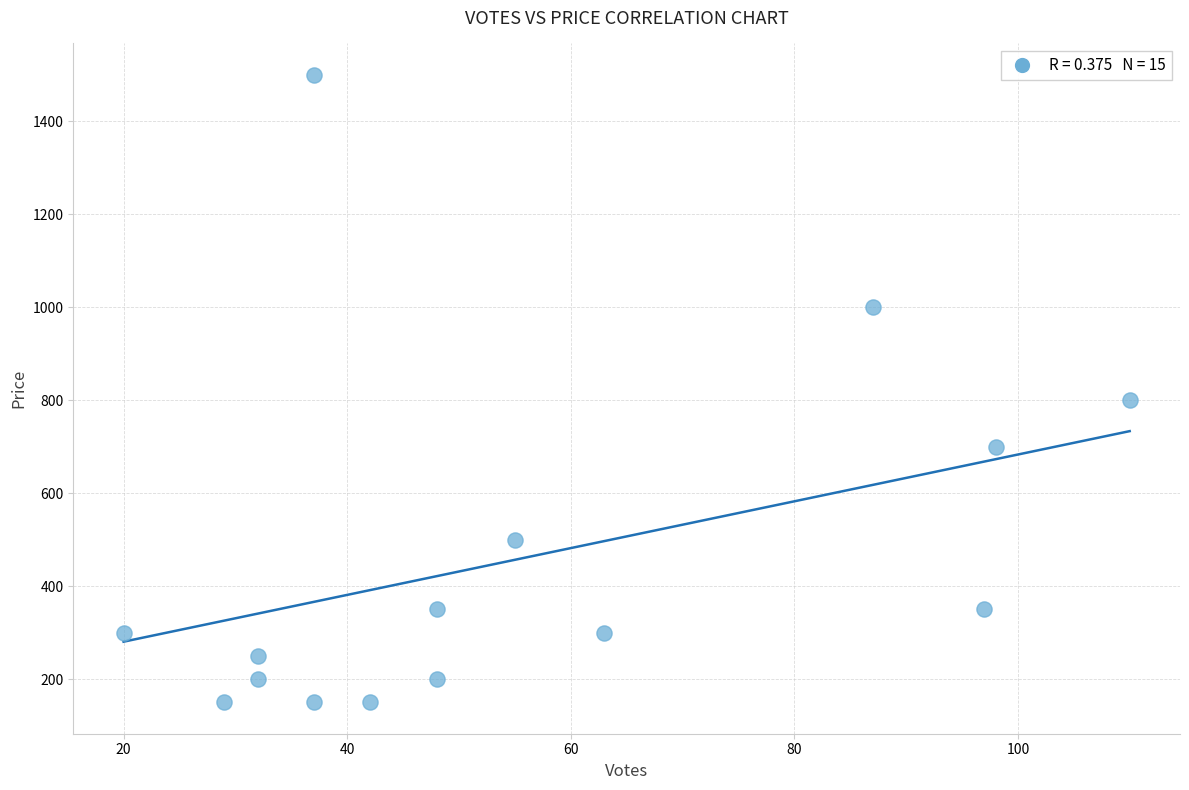

What is the range of Y values (max minus min)?

1350